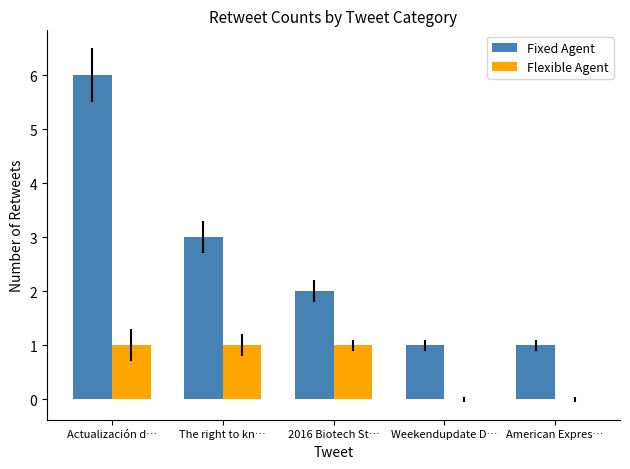

Which series changed the most between Actualización d… and The right to kn…?

Fixed Agent